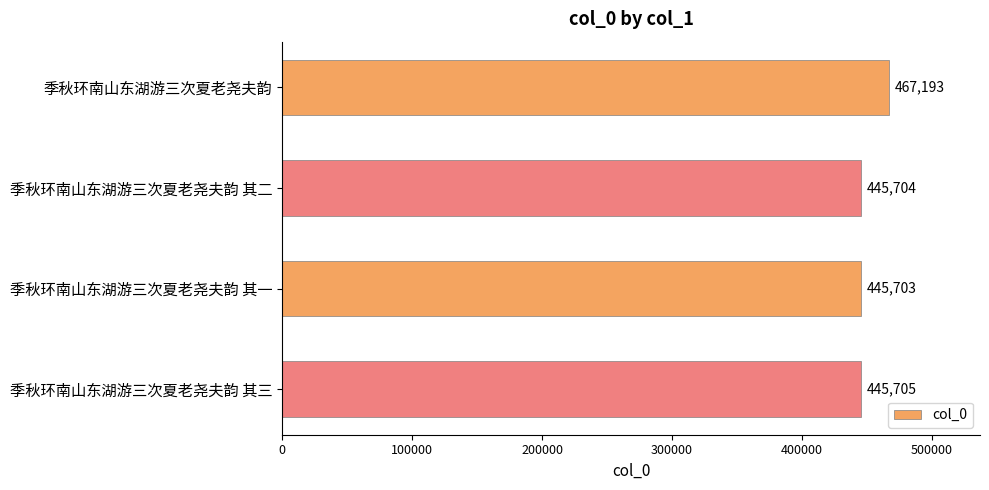

What is the difference between the maximum and minimum values?

21490